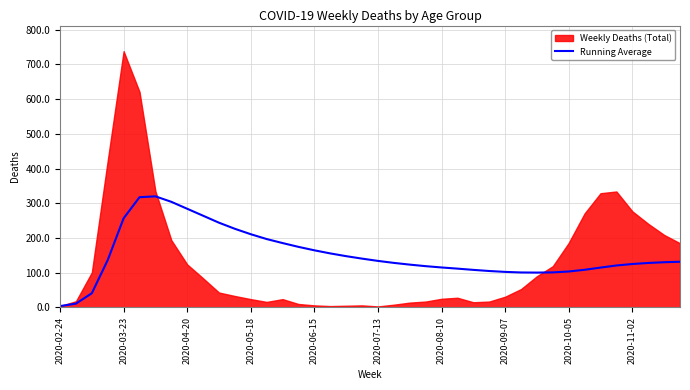

The value of Running Average at 2020-11-02 is 125.1. True or false?

True